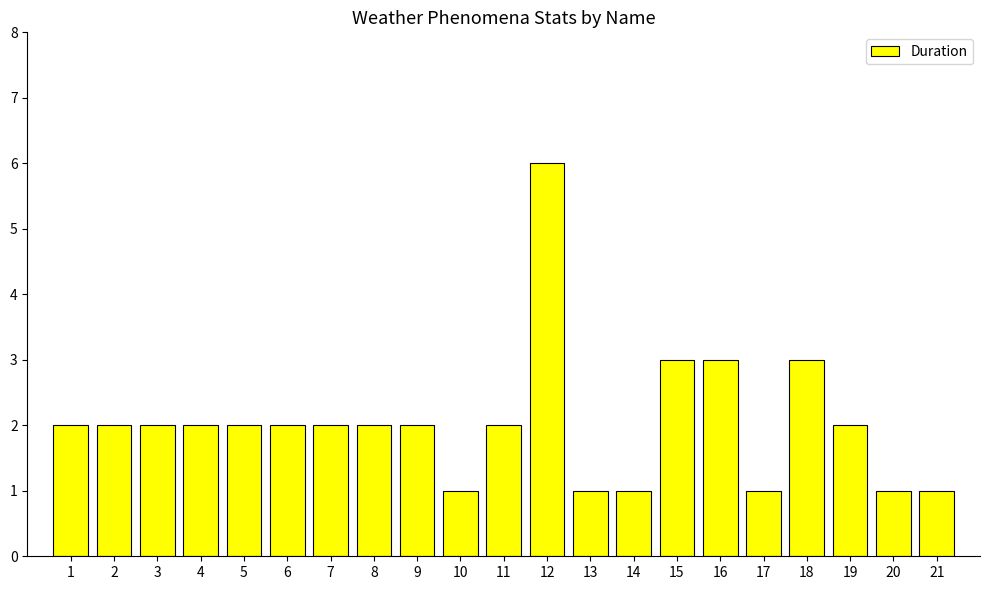

Is it true that the value at 11 is 1?

False